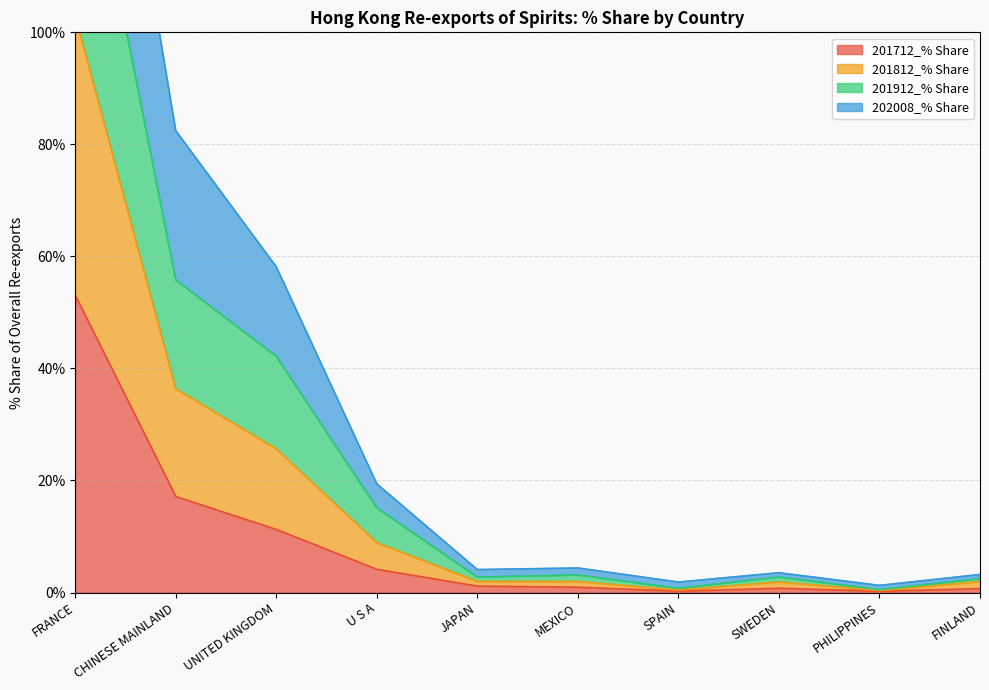

The 201912_% Share series shows 189.8 at FRANCE. True or false?

True